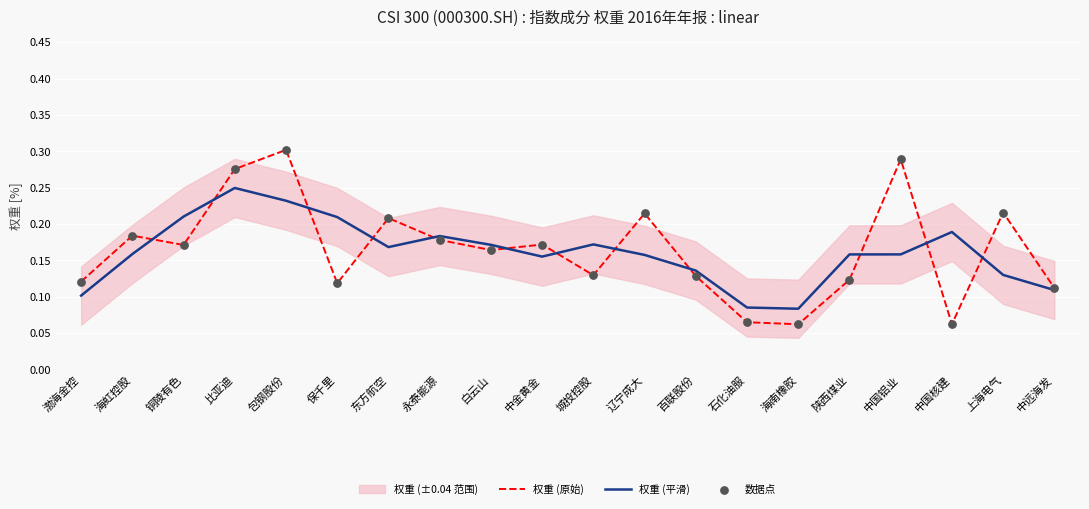

At how many categories does at least one series exceed 0?

20